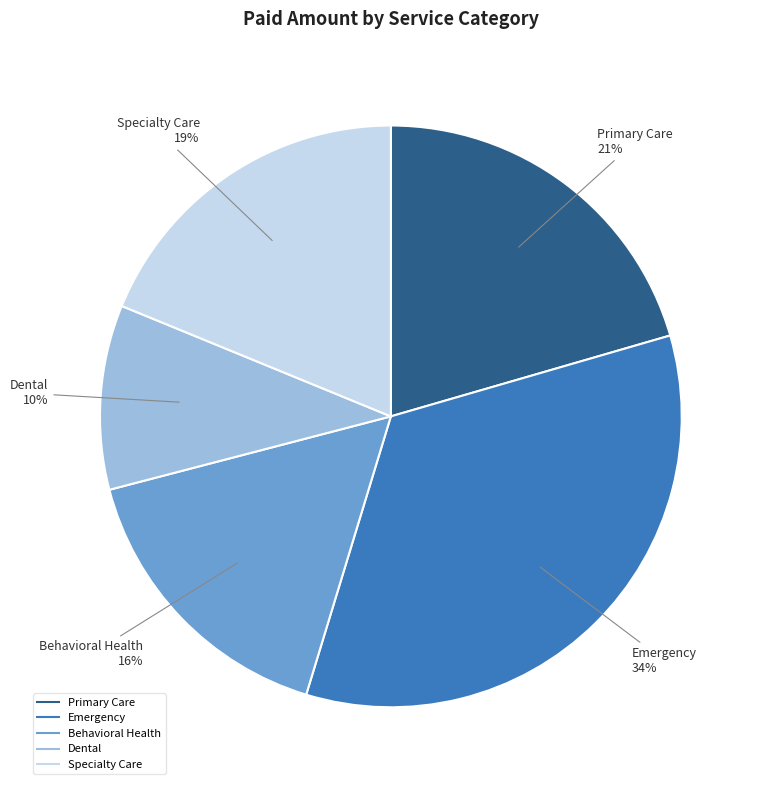

How many slices are in this pie chart?

5